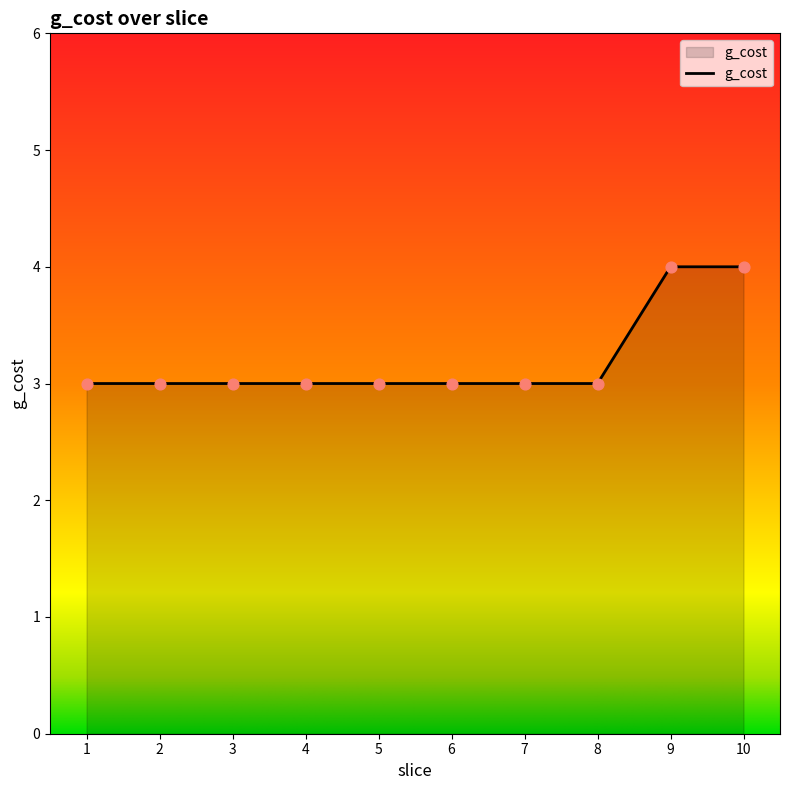

What is the change in value from 2 to 10?

+1